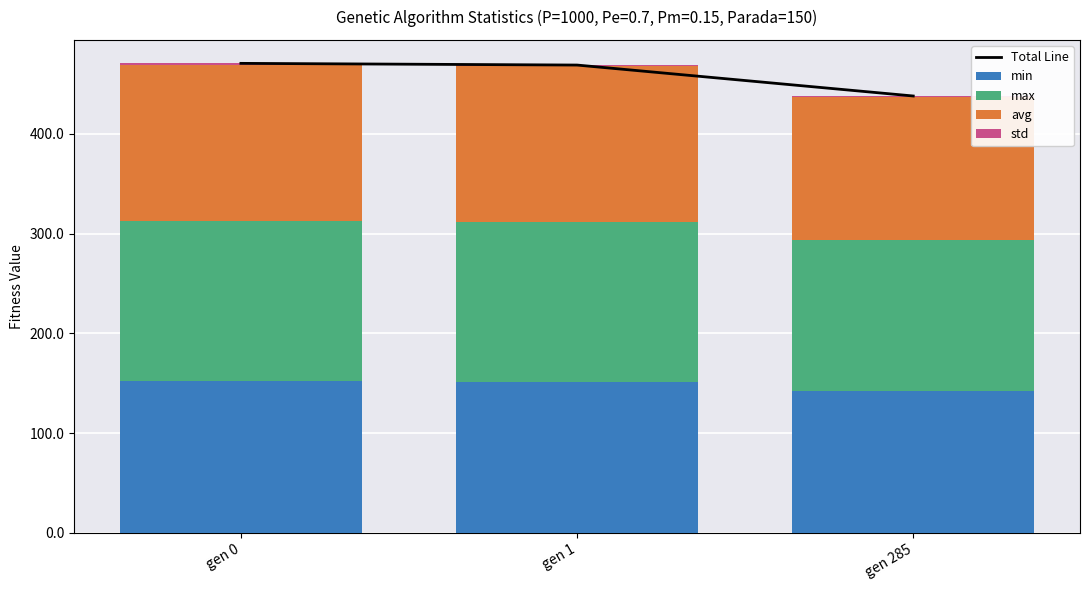

True or false: std has a value of 1.9 at gen 0.

False